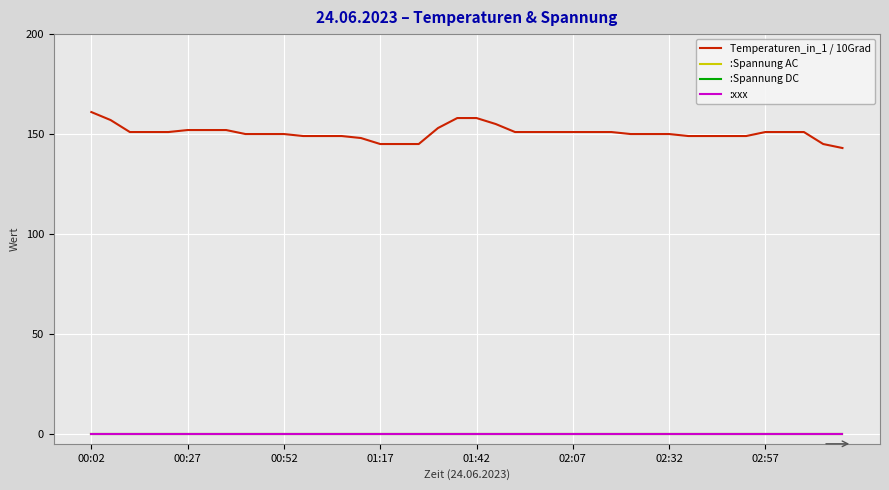

Does the chart display data point markers on the line(s)?

No